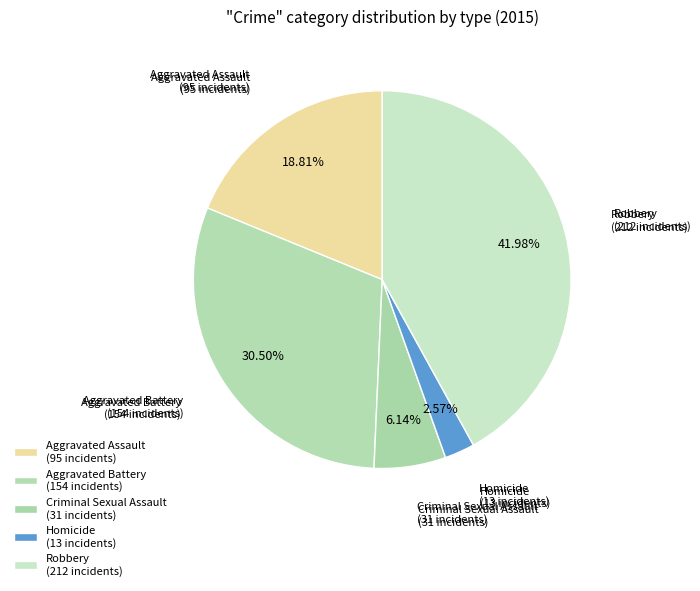

How many segments does this pie chart have?

5